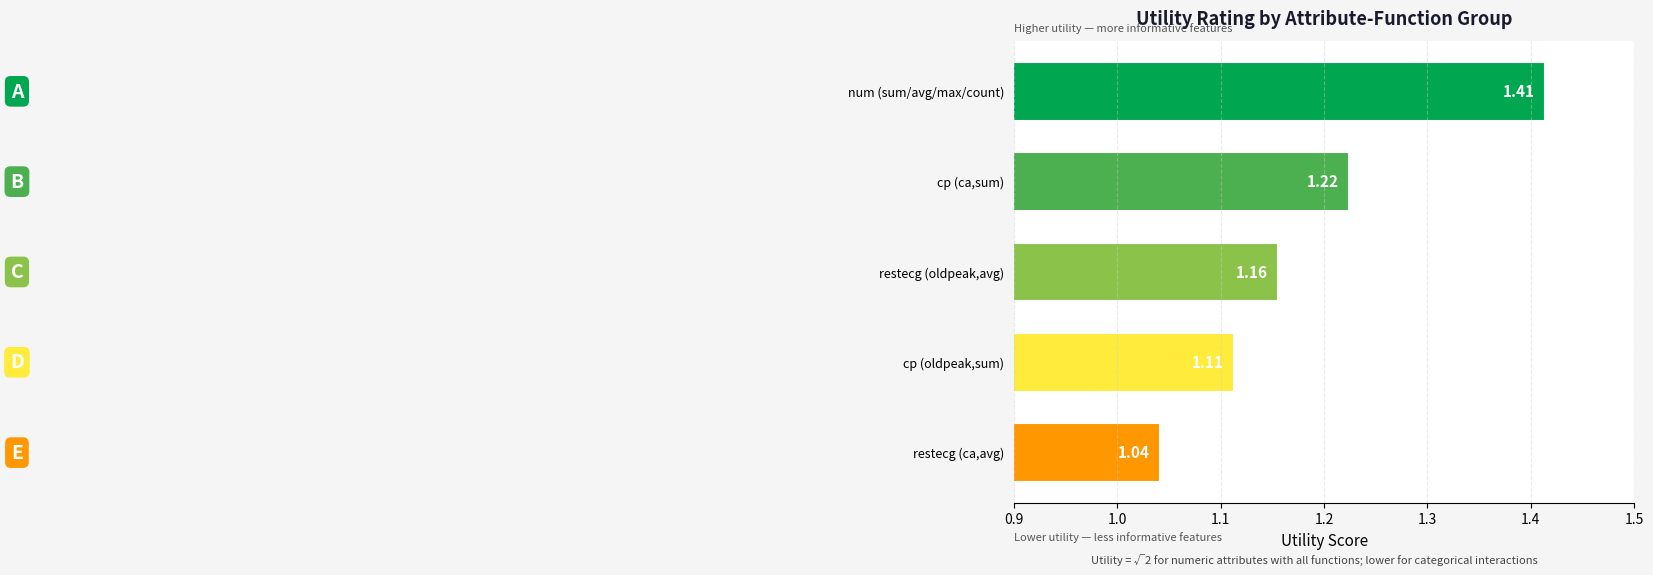

What is the sum of the values at cp (oldpeak,sum) and num (sum/avg/max/count)?

2.5